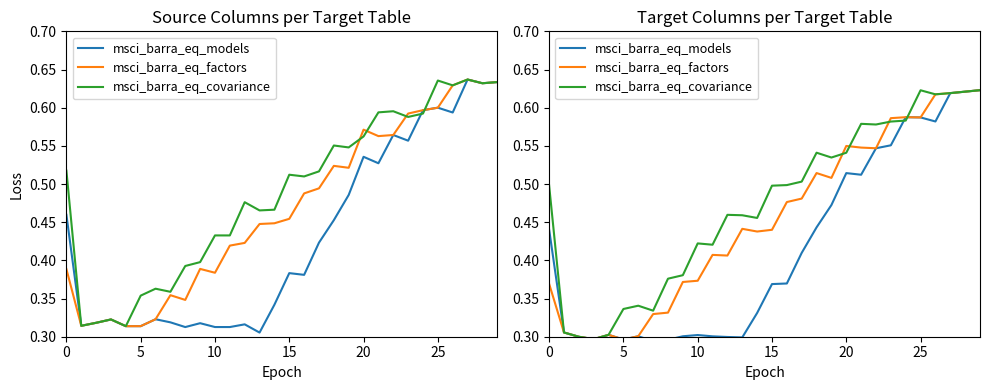

Count the msci_barra_eq_covariance values in the range 0 to 1.

30